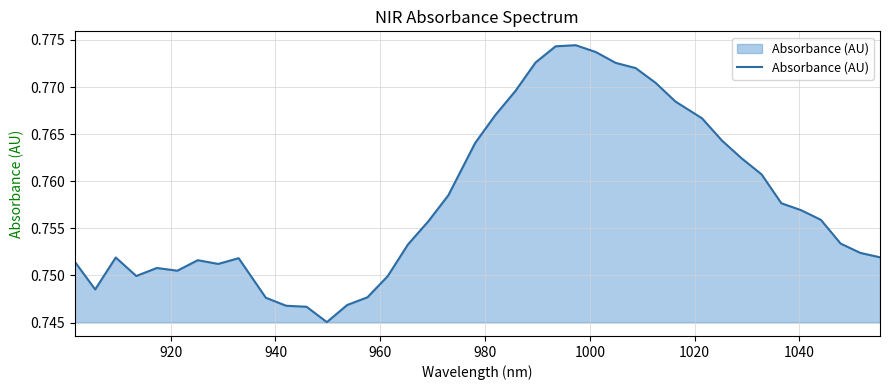

Does the chart have visible grid lines?

Yes